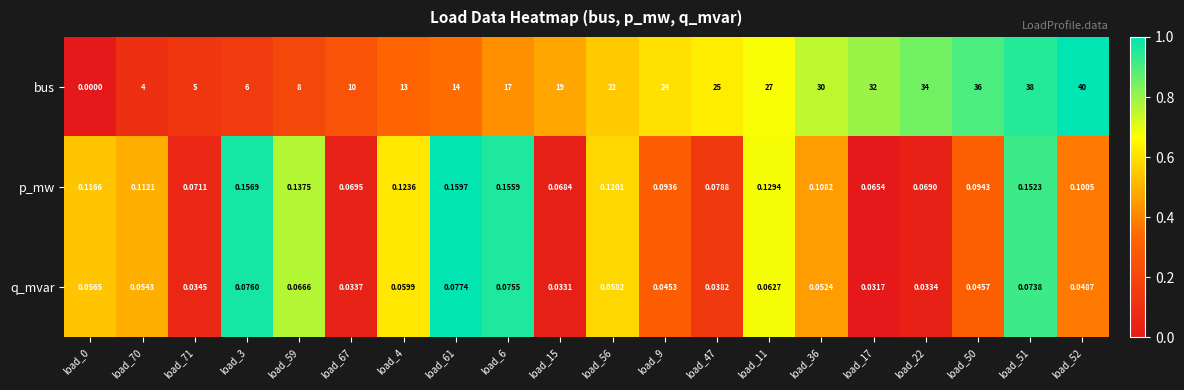

List the series in order of their peak value, highest first.

bus, p_mw, q_mvar